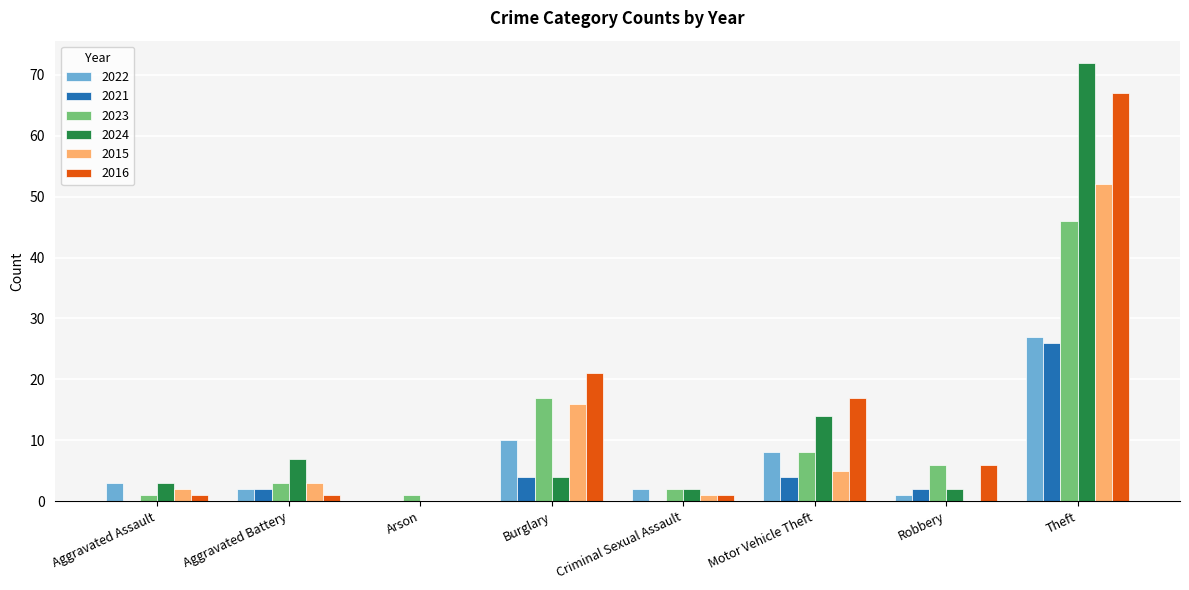

Count the number of categories in the chart.

8